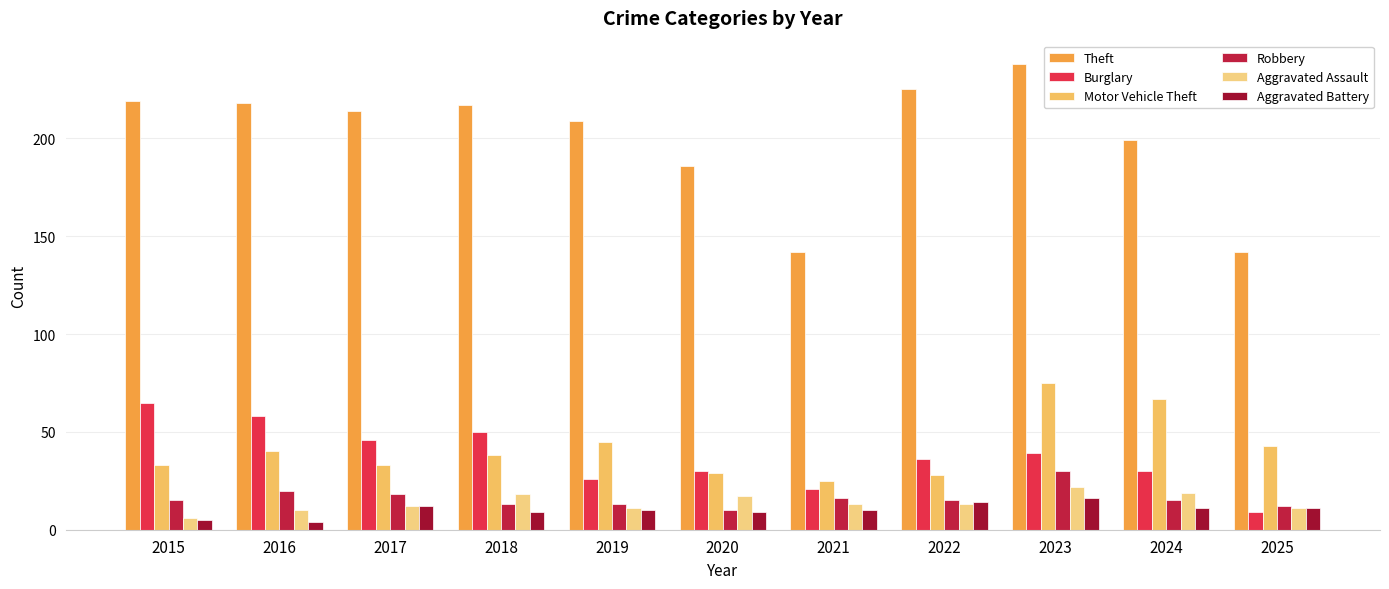

What is the sum of the Aggravated Assault values at 2025 and 2022?

24